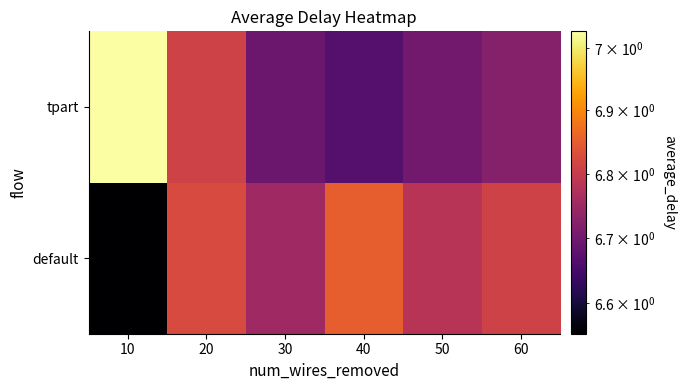

What is the smallest value displayed?

6.6